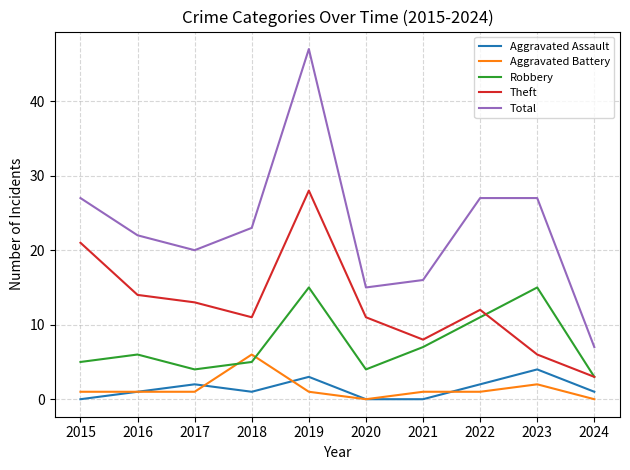

What is the average value of the Aggravated Assault series?

1